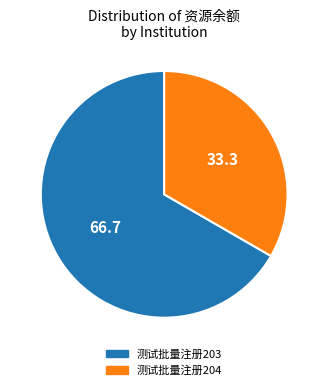

Which category accounts for the majority?

测试批量注册203